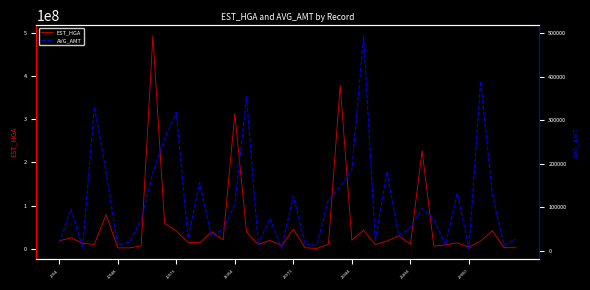

What is the sum of the EST_HGA values at 27 and 30?

20036719